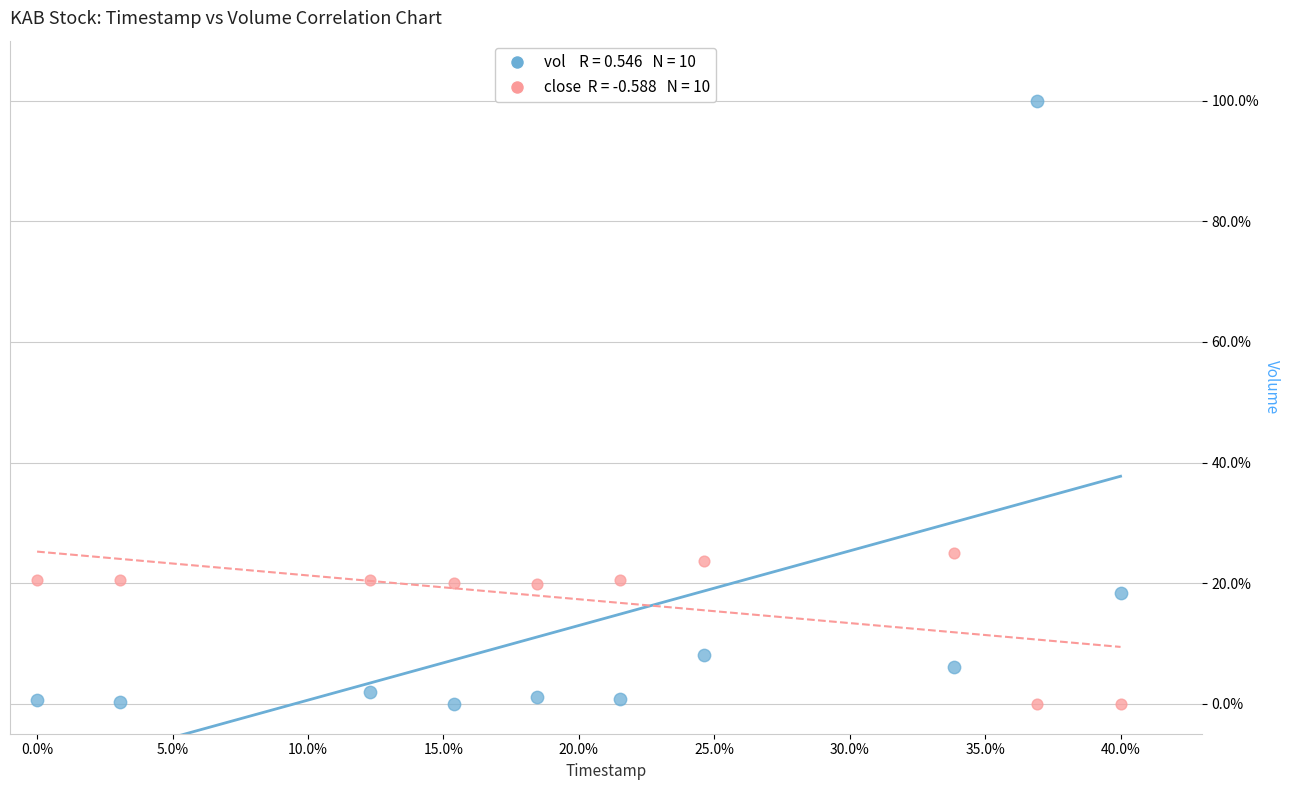

Across all series, what Y value is closest to 50?

25.0